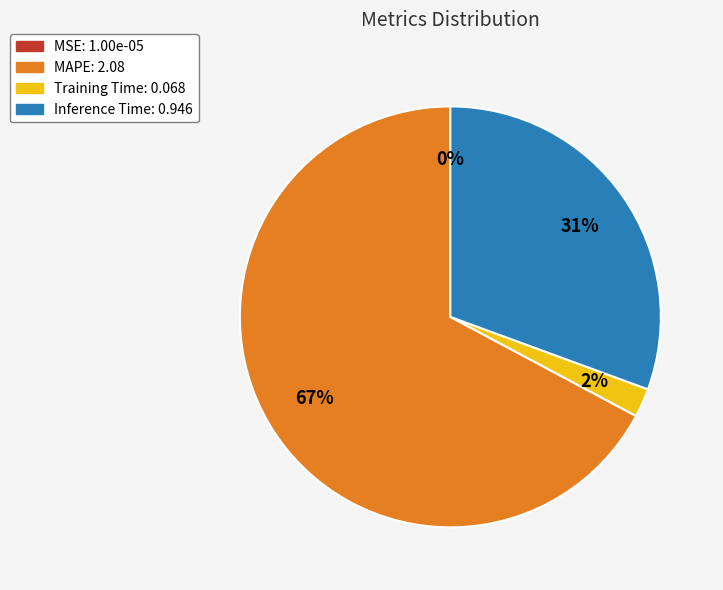

To the nearest percent, what is the average slice percentage?

25%